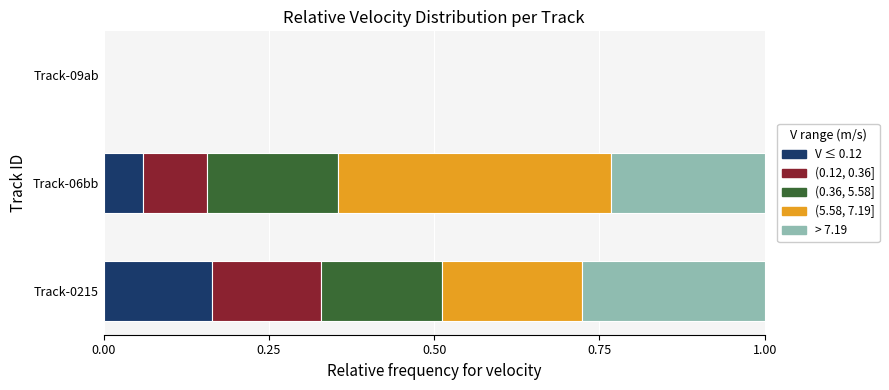

The V ≤ 0.12 series shows 0.1 at Track-06bb. True or false?

True